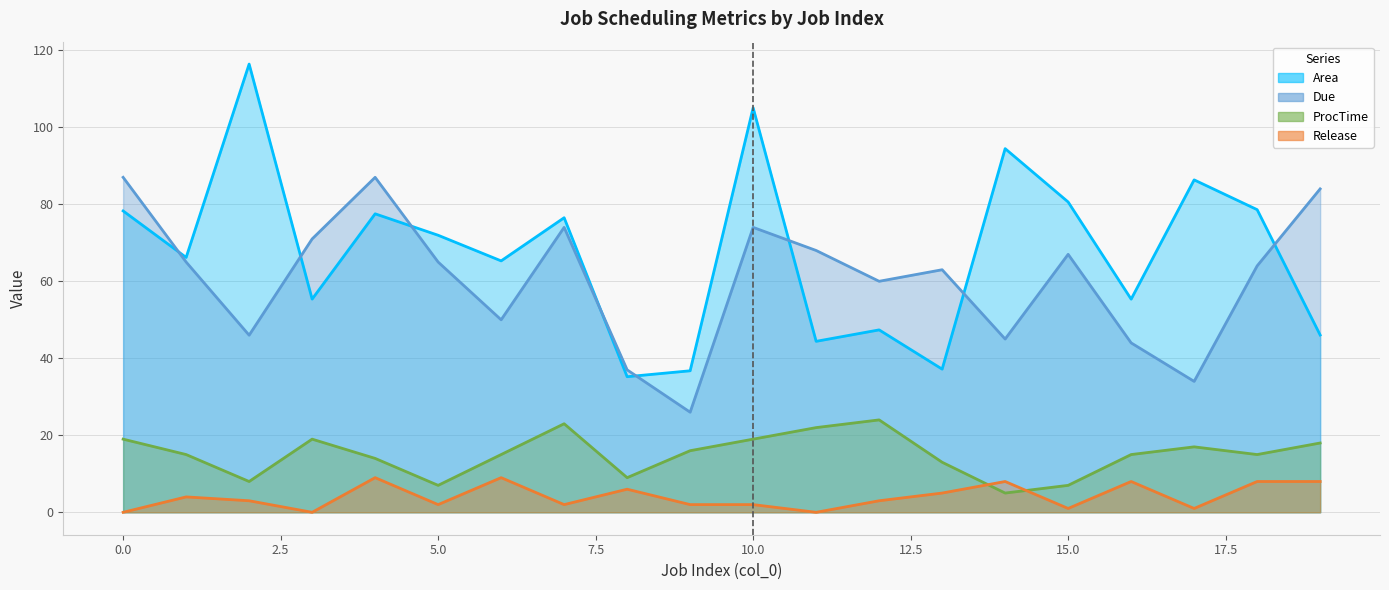

What is the difference between the maximum and minimum values in the ProcTime series?

19.0